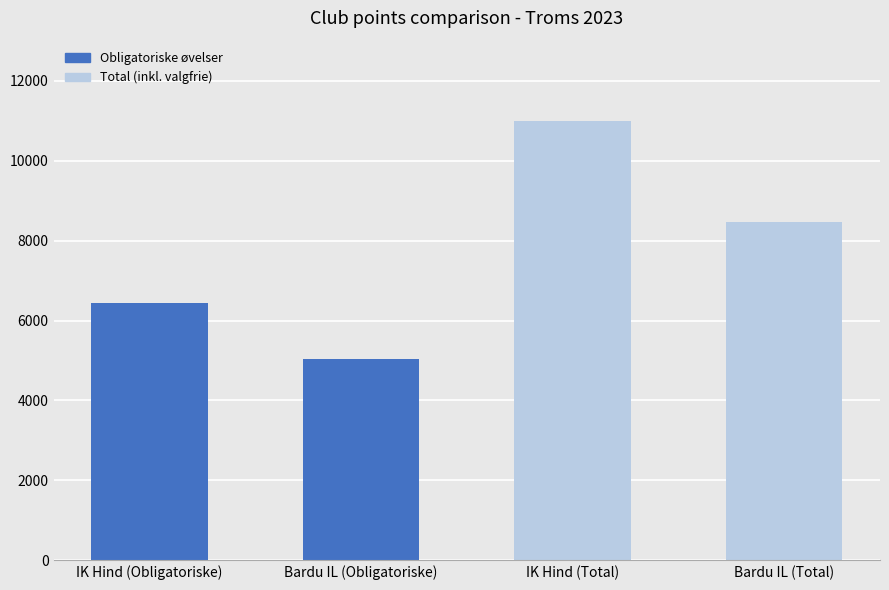

What is the value of the 1st bar from the left?

6449